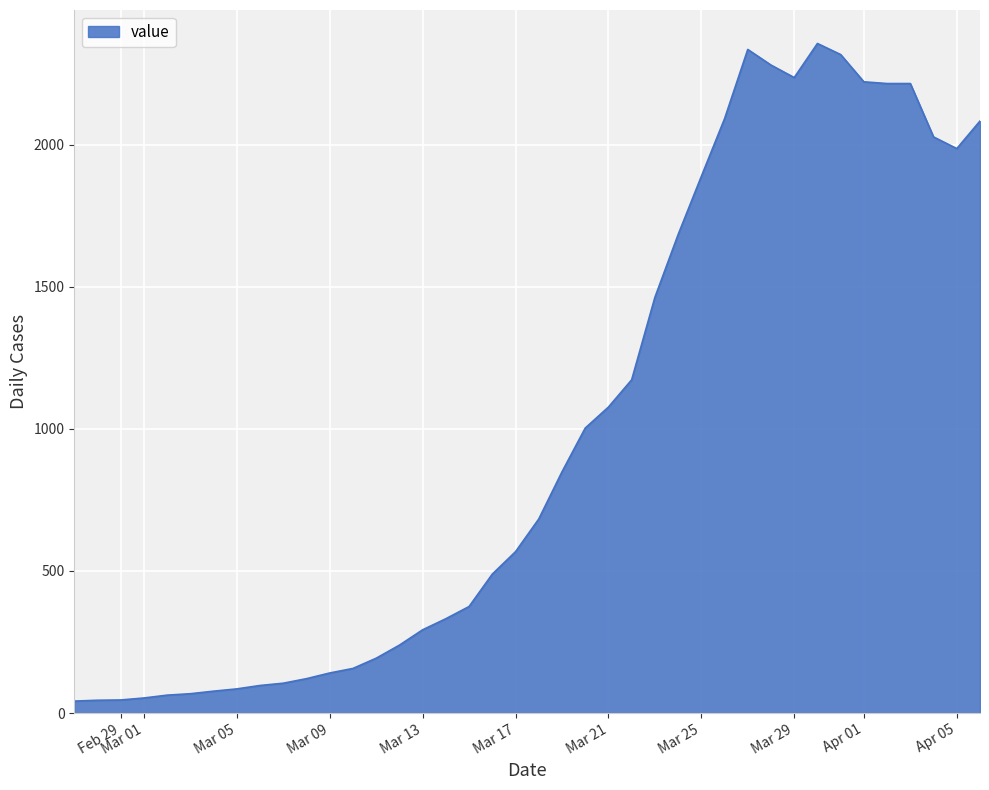

What is the maximum value shown in the chart?

2357